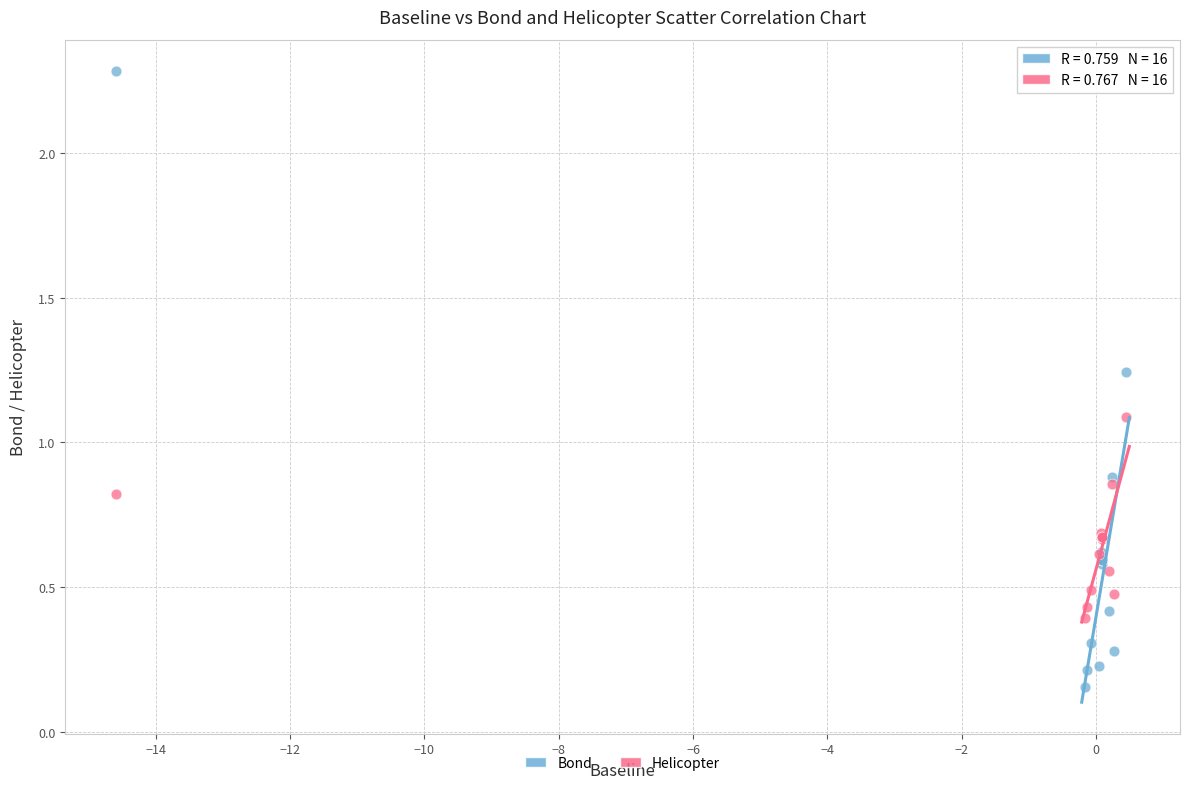

Which series reaches the minimum Y coordinate?

Bond